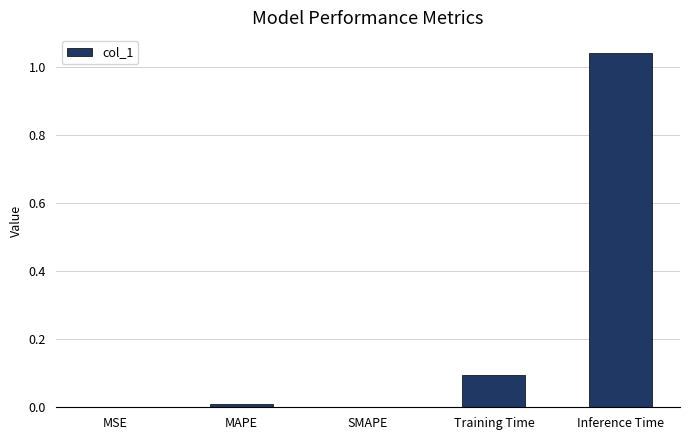

Which has a higher value, MSE or Inference Time?

Inference Time